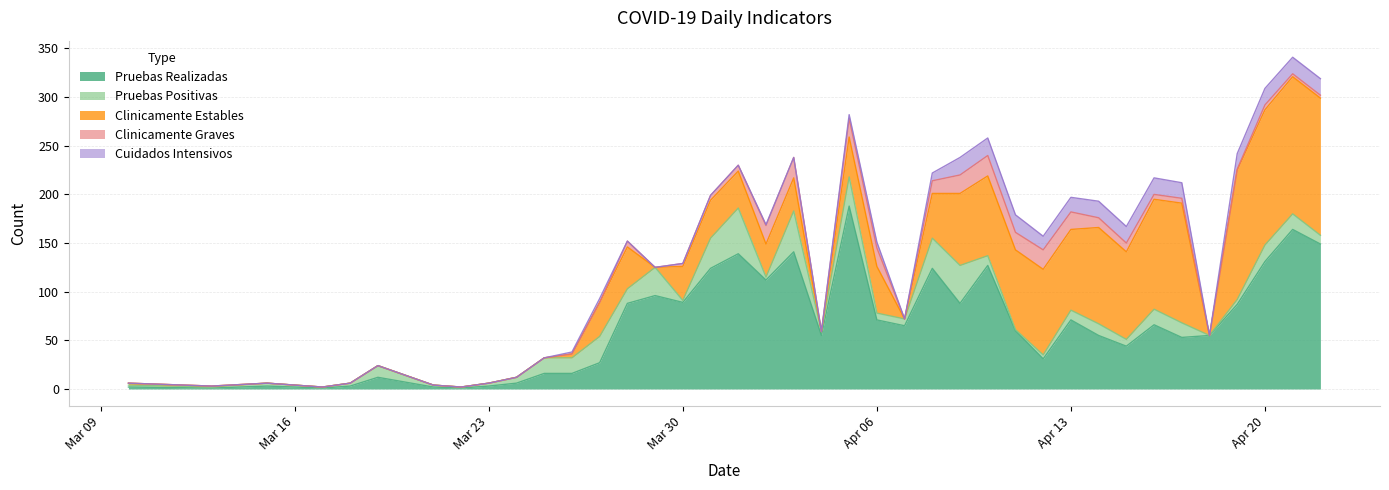

At which label is Clinicamente Graves closest to 10?

2020-04-14